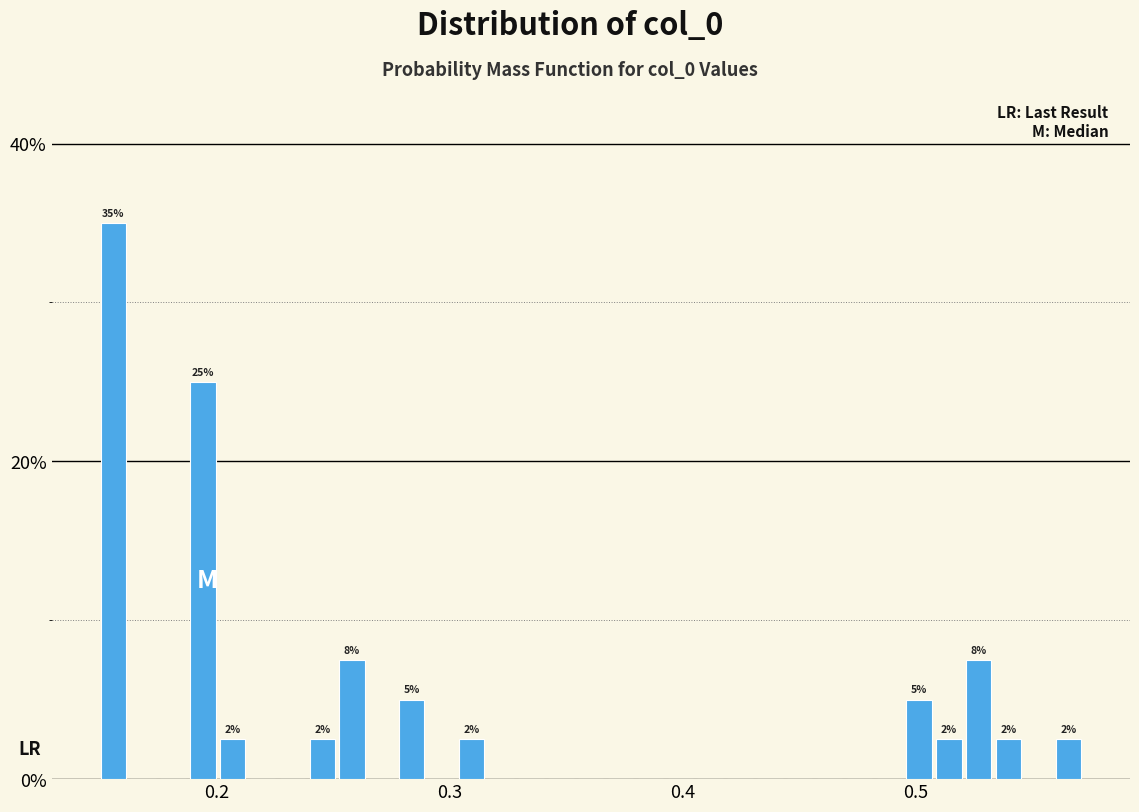

Around what value on the x-axis is the tallest bar? Give the approximate position of its centre, as read against the axis.

0.16